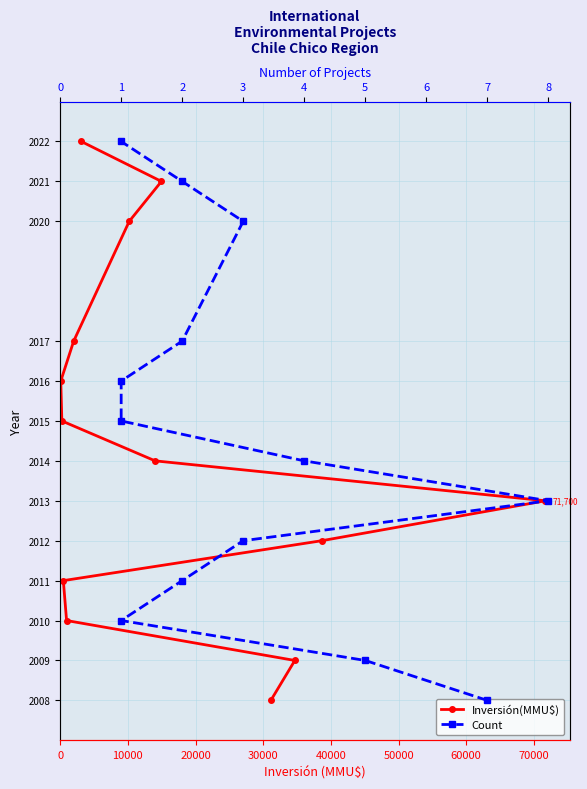

What is the maximum value shown in the chart?

2022